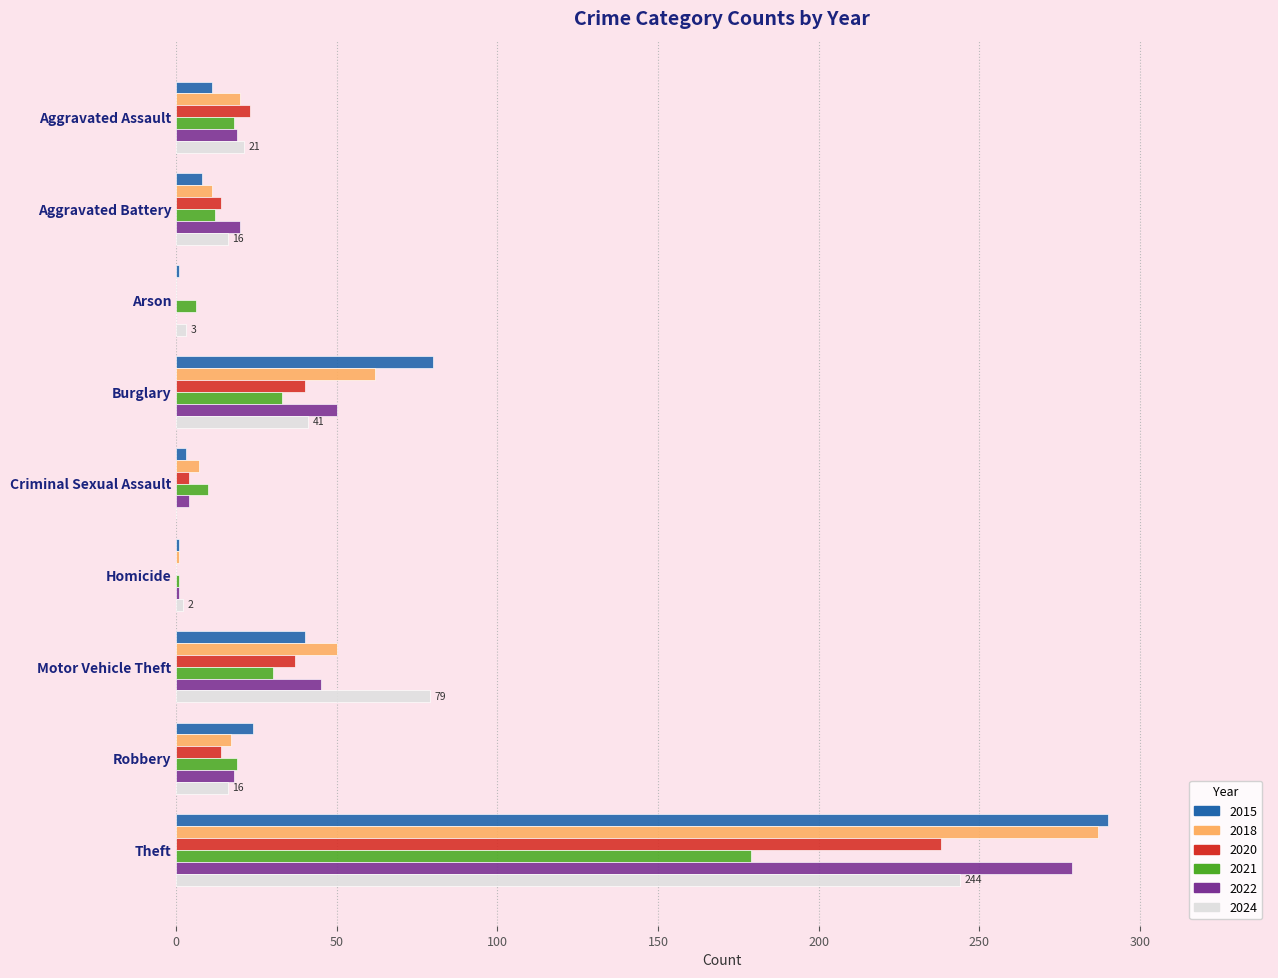

Which category has the highest value in the 2015 series?

Theft